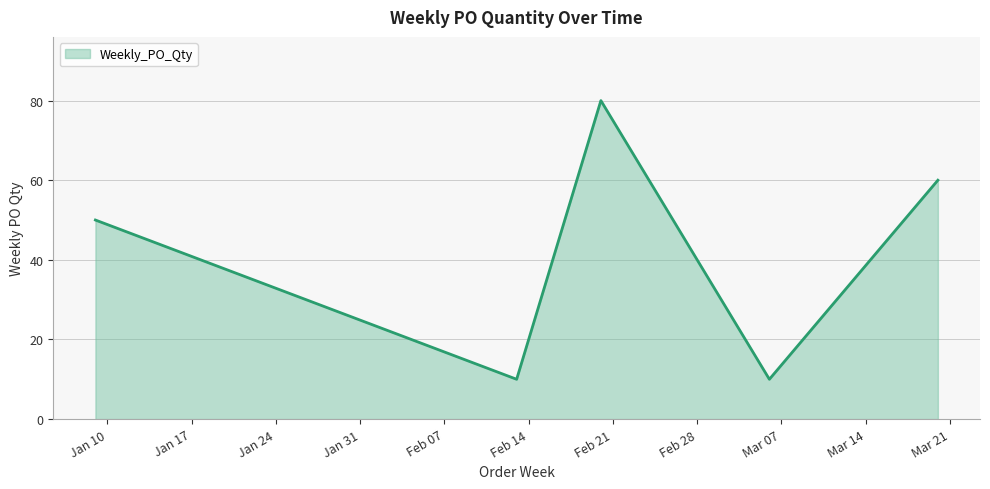

What is the difference between the maximum and minimum values?

70